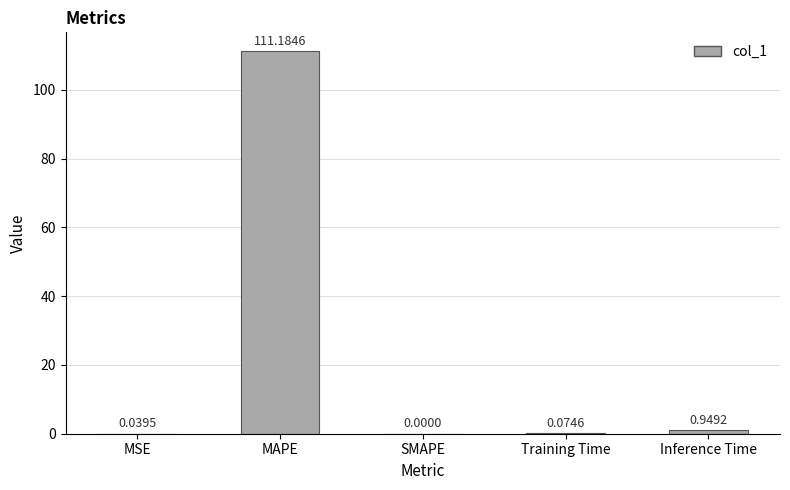

Which category has the highest value across all series?

MAPE